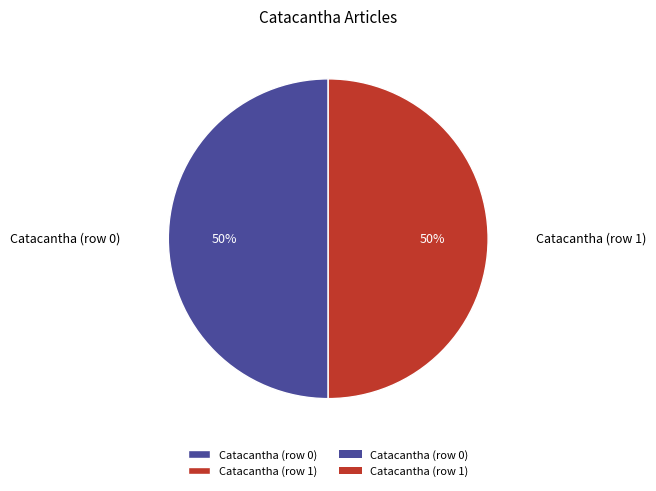

What is the ratio of the value at Catacantha (row 0) to the value at Catacantha (row 1)?

1.0